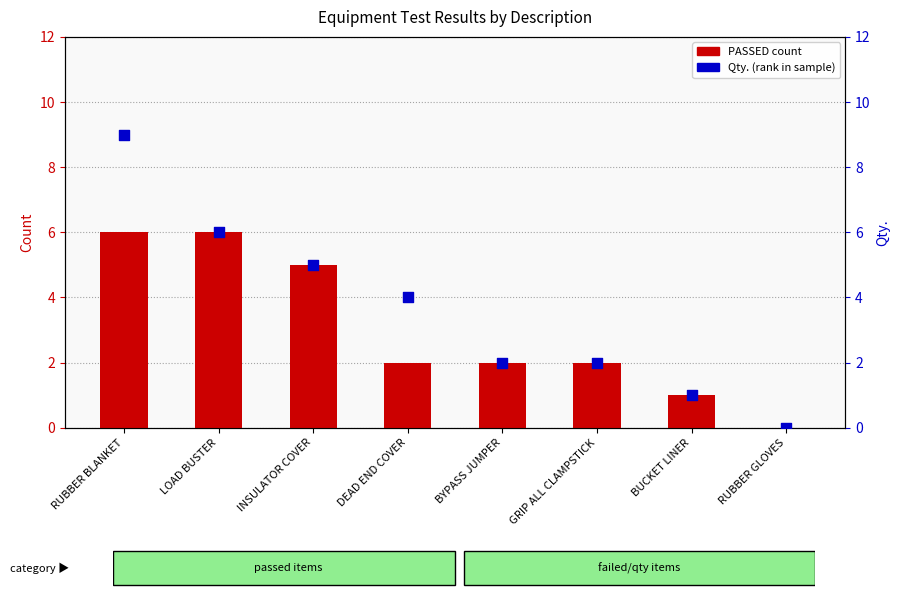

Which series reaches the maximum Y coordinate?

Qty. (percentile rank)